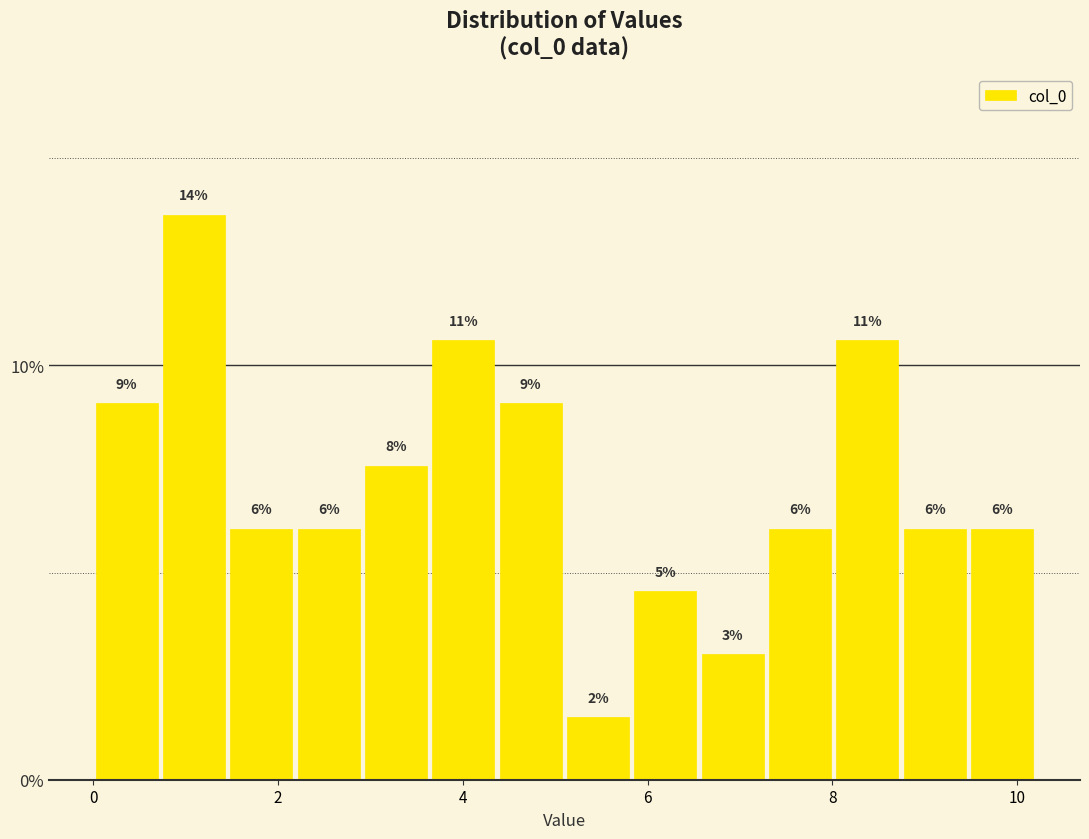

Read against the x-axis, roughly where is the centre of the tallest bar?

1.0